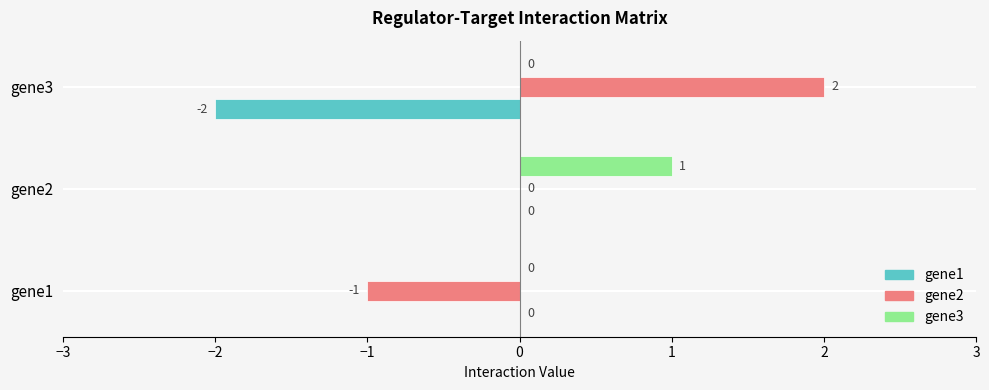

How many gene1 values are between -2 and 0?

3